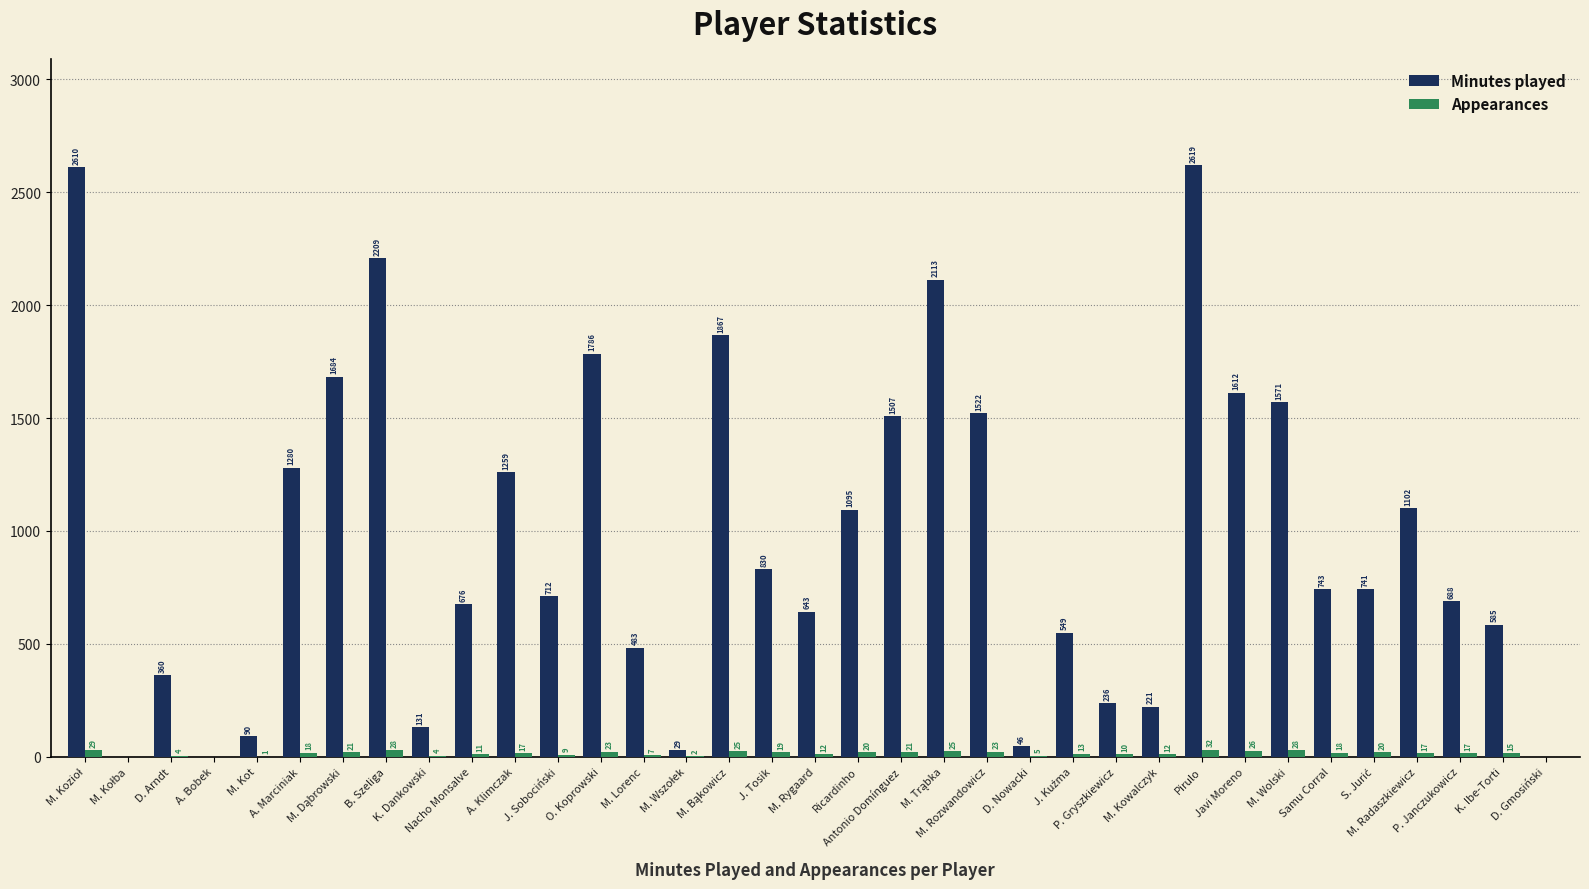

Reading left to right, list all the values displayed in this chart.

Minutes played: 2610	0	360	0	90	1280	1684	2209	131	676	1259	712	1786	483	29	1867	830	643	1095	1507	2113	1522	46	549	236	221	2619	1612	1571	743	741	1102	688	585	0
Appearances: 29	0	4	0	1	18	21	28	4	11	17	9	23	7	2	25	19	12	20	21	25	23	5	13	10	12	32	26	28	18	20	17	17	15	0